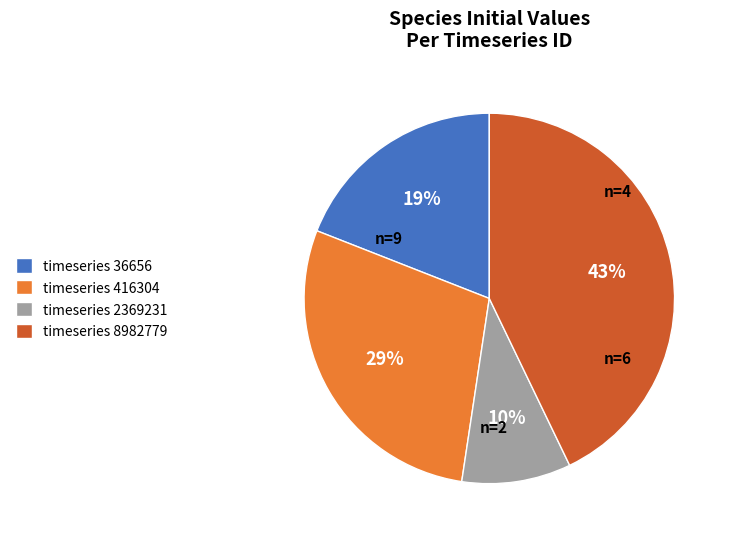

To the nearest percent, what is the difference between the largest and smallest slice percentages?

33%